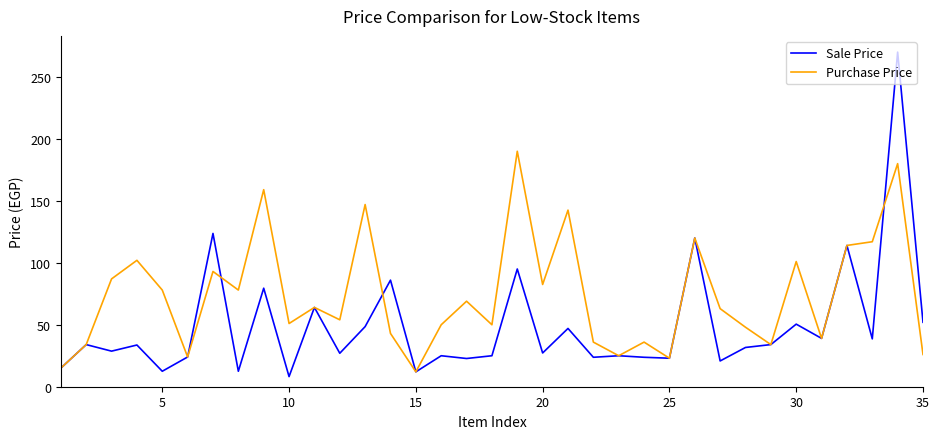

Rank the series by their maximum value, from highest to lowest.

Sale Price, Purchase Price